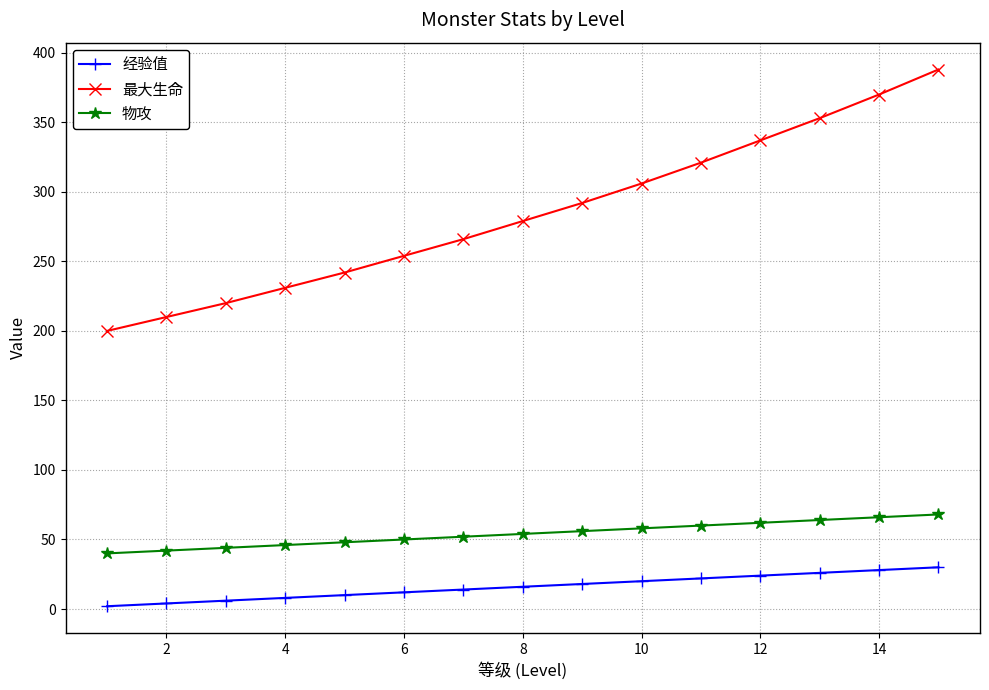

True or false: 最大生命 has more than 0 interior local peaks.

False